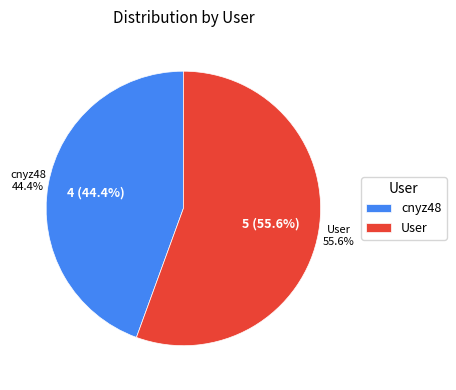

What is the total percentage of User and cnyz48?

100.0%